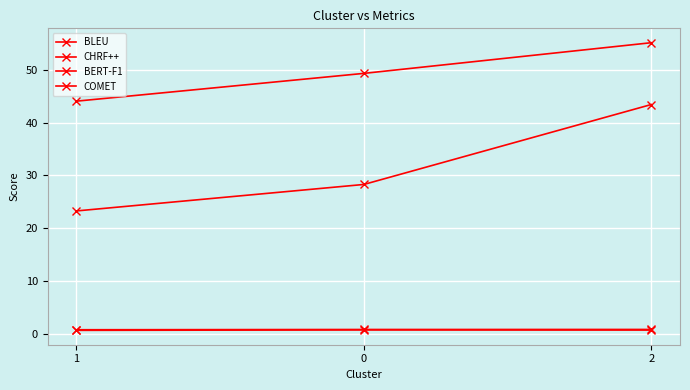

Is the value of BLEU at 1 greater than the value of COMET at 1?

Yes